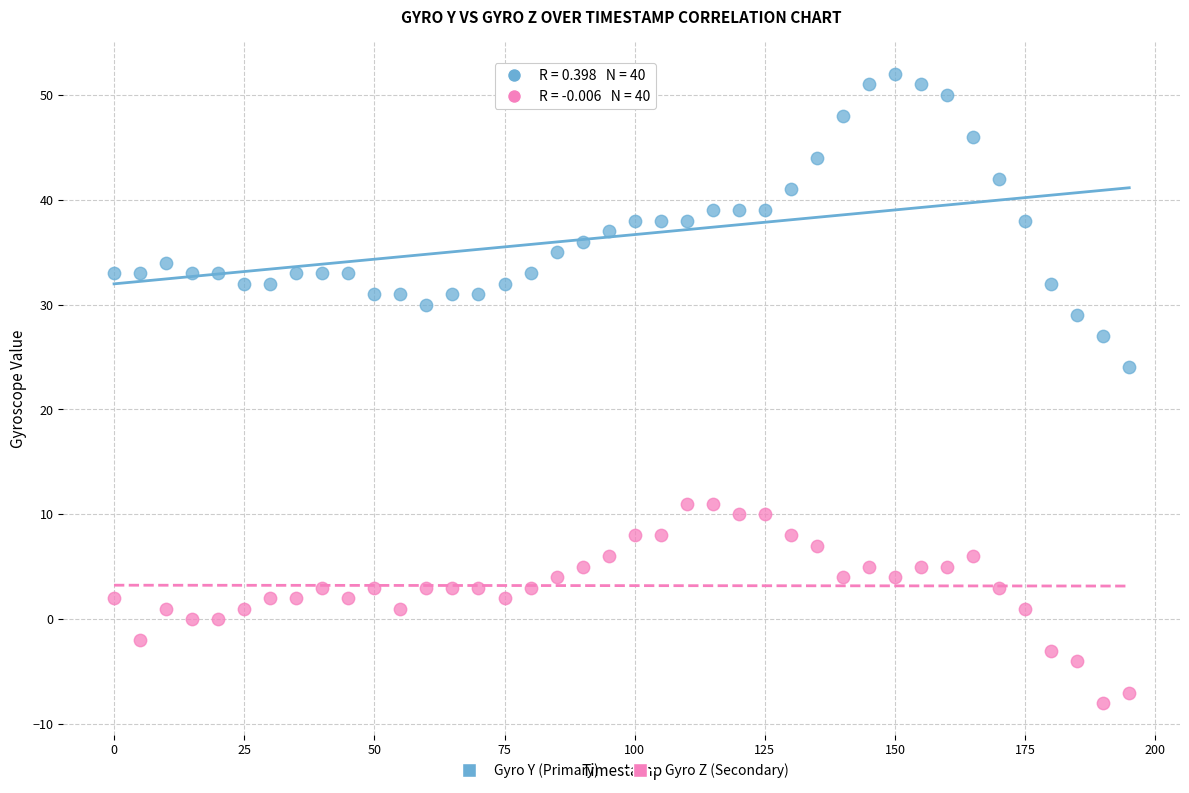

Which series has the largest Y range (max minus min)?

Gyro Y (Primary)